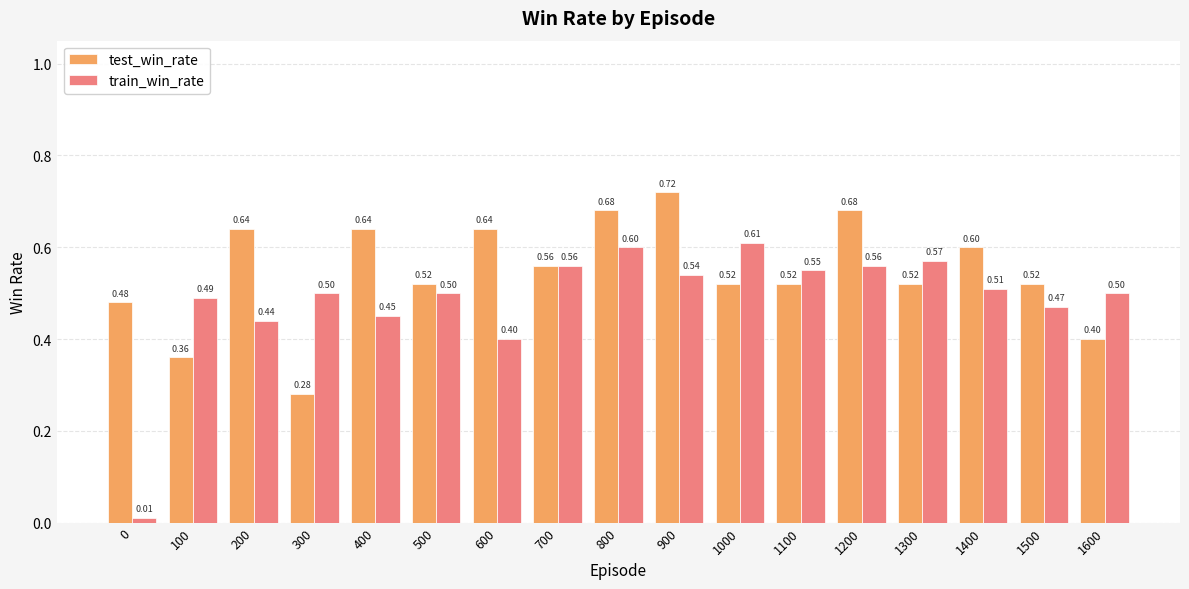

At how many categories does at least one series exceed 0?

17